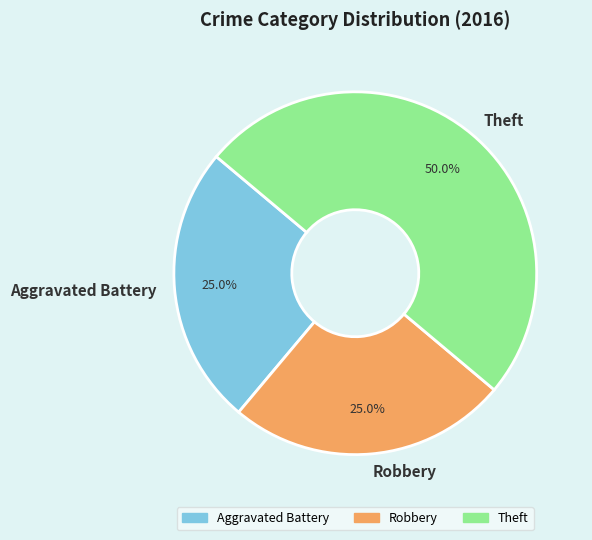

How many slices are in this pie chart?

3